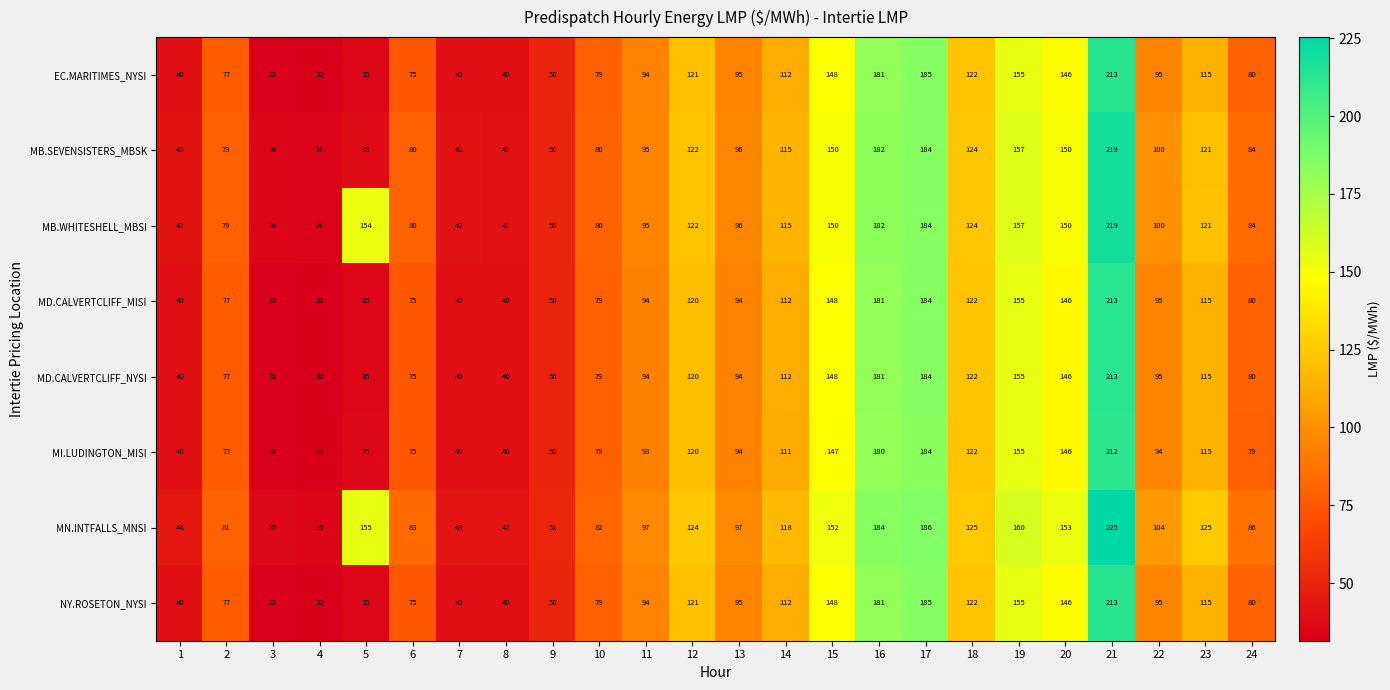

How many series are shown in this chart?

8